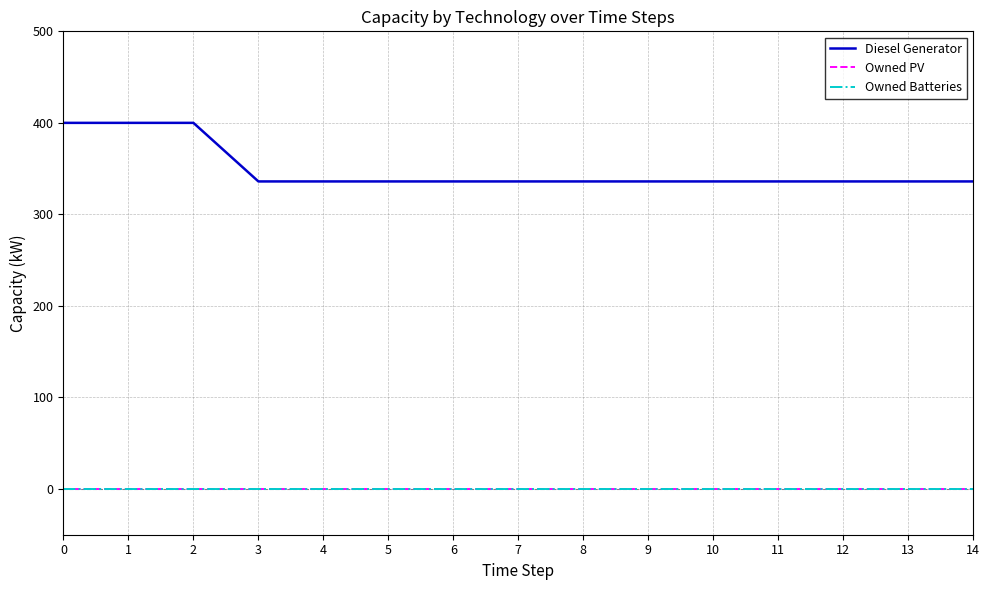

What is the value of the Diesel Generator point at the 12th from the left?

336